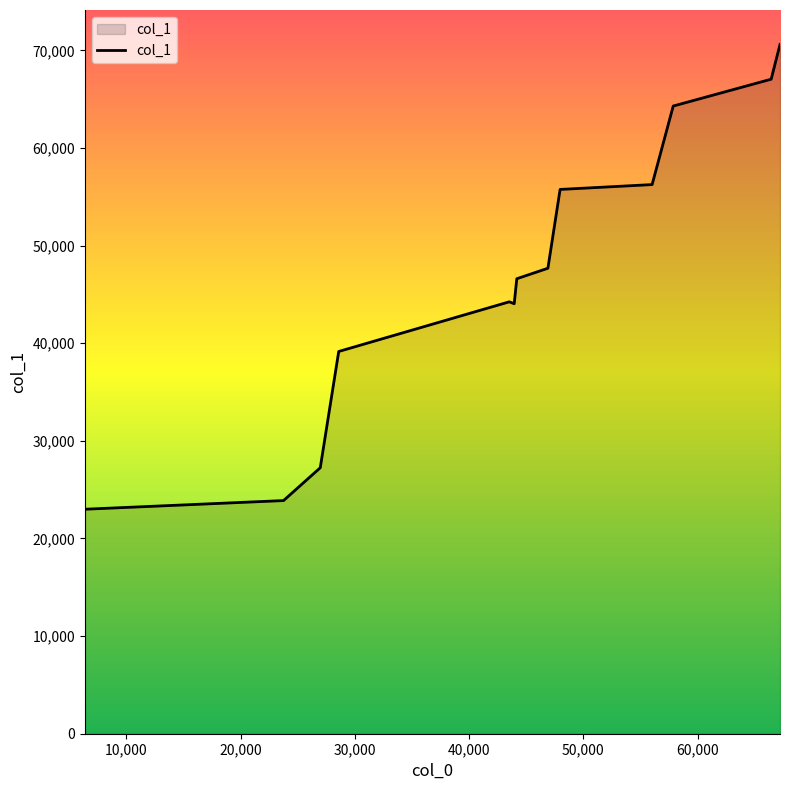

What is the maximum value shown in the chart?

70600